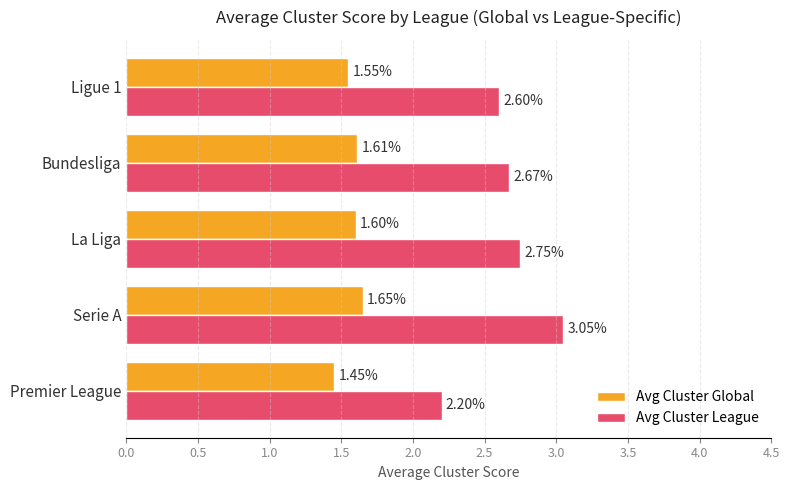

Between Serie A and La Liga, which series saw the biggest shift?

Avg Cluster League